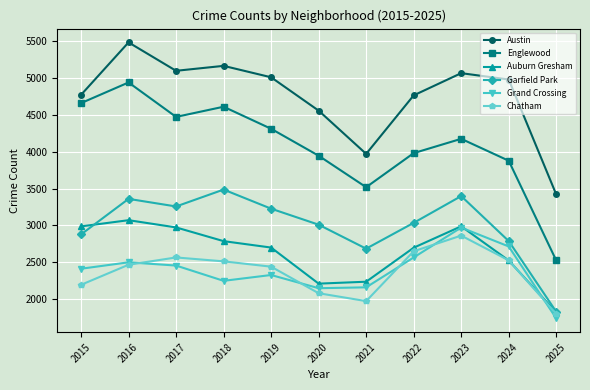

At which category does the chart reach its minimum across all series?

2025